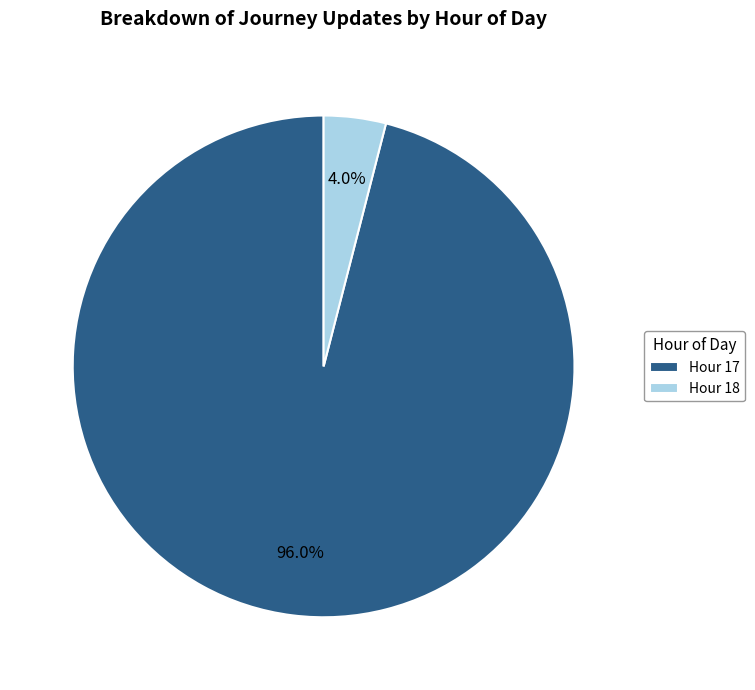

How much of the chart is everything except Hour 18?

96.0%